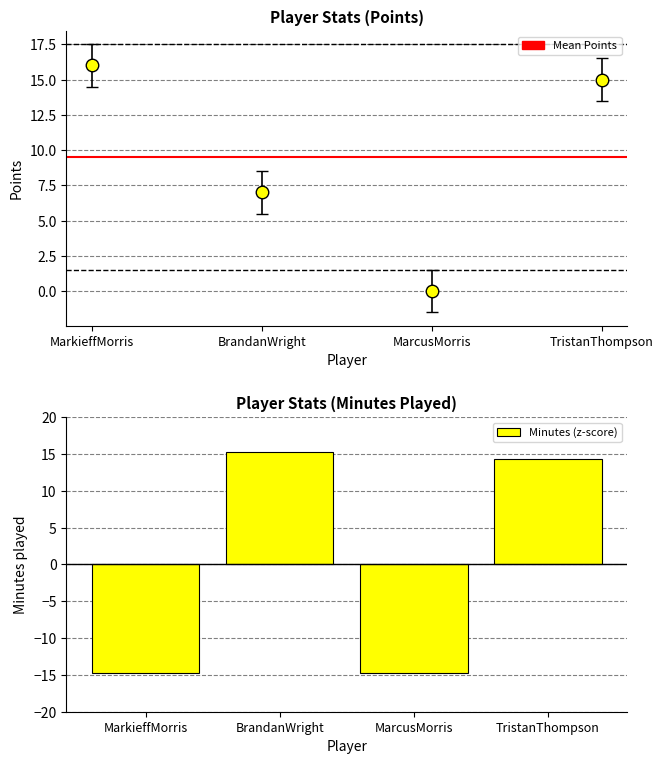

What is the label of the 2nd bar from the right?

MarcusMorris